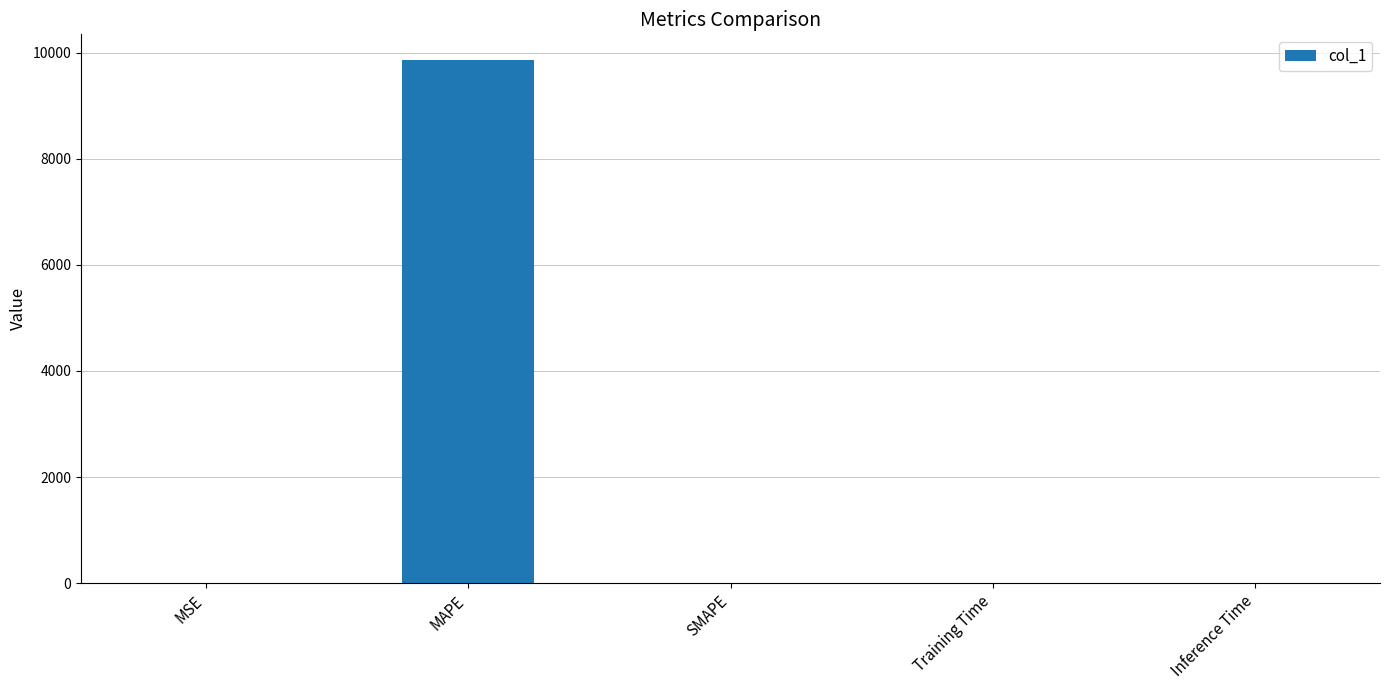

Are the bars grouped side by side (vs. stacked)?

No